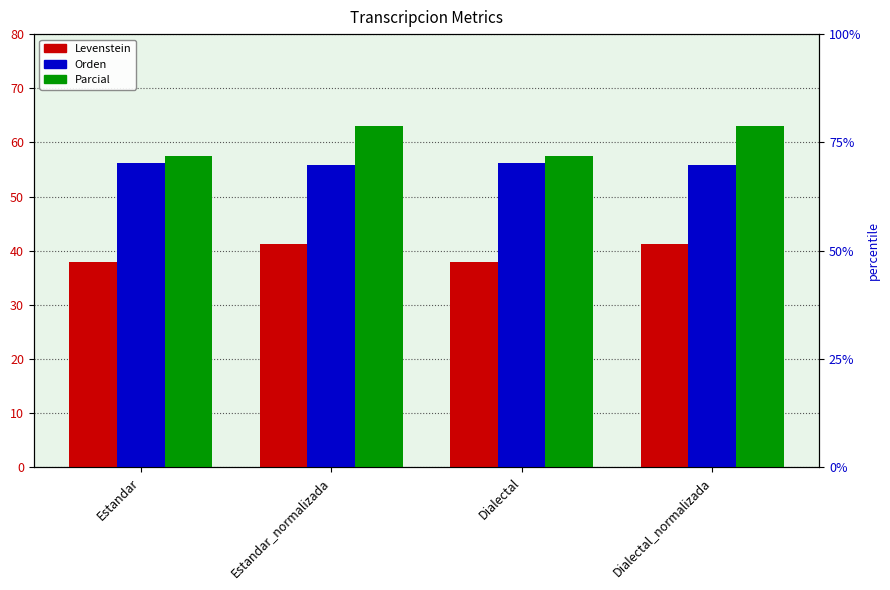

Which series has the largest total across all categories?

Parcial